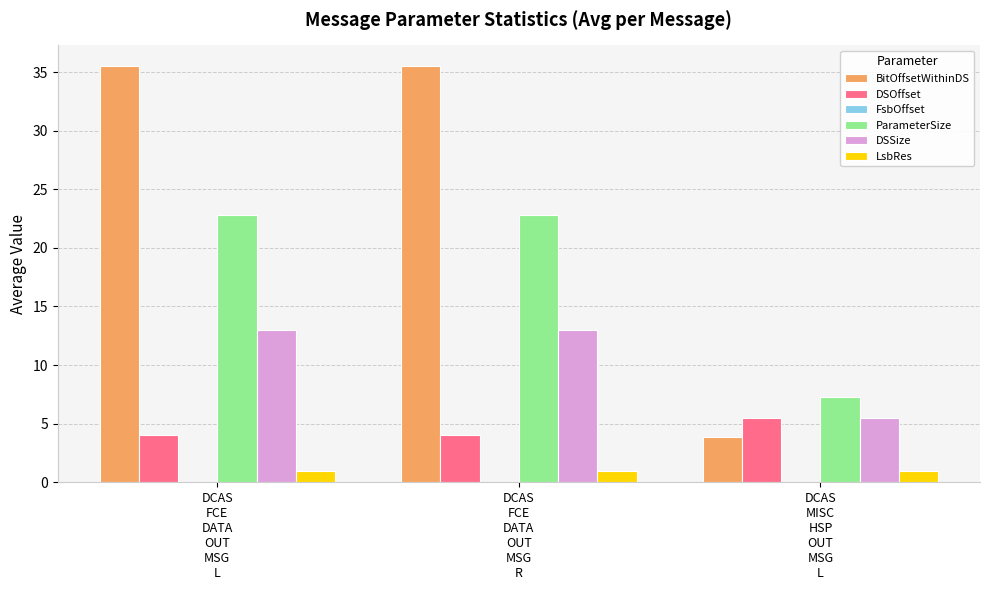

What is the difference between the DSSize values at DCAS
MISC
HSP
OUT
MSG
L and DCAS
FCE
DATA
OUT
MSG
L?

7.5